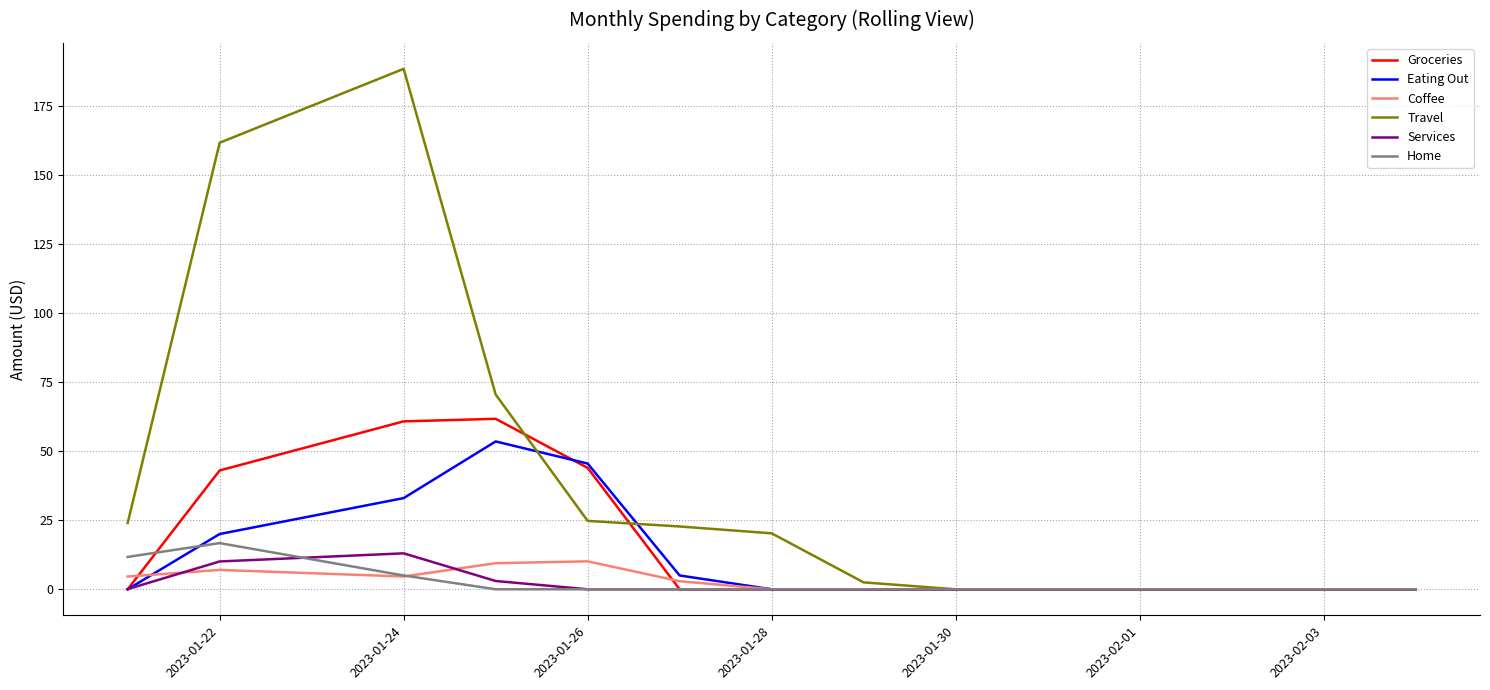

Which series has the largest total across all categories?

Travel